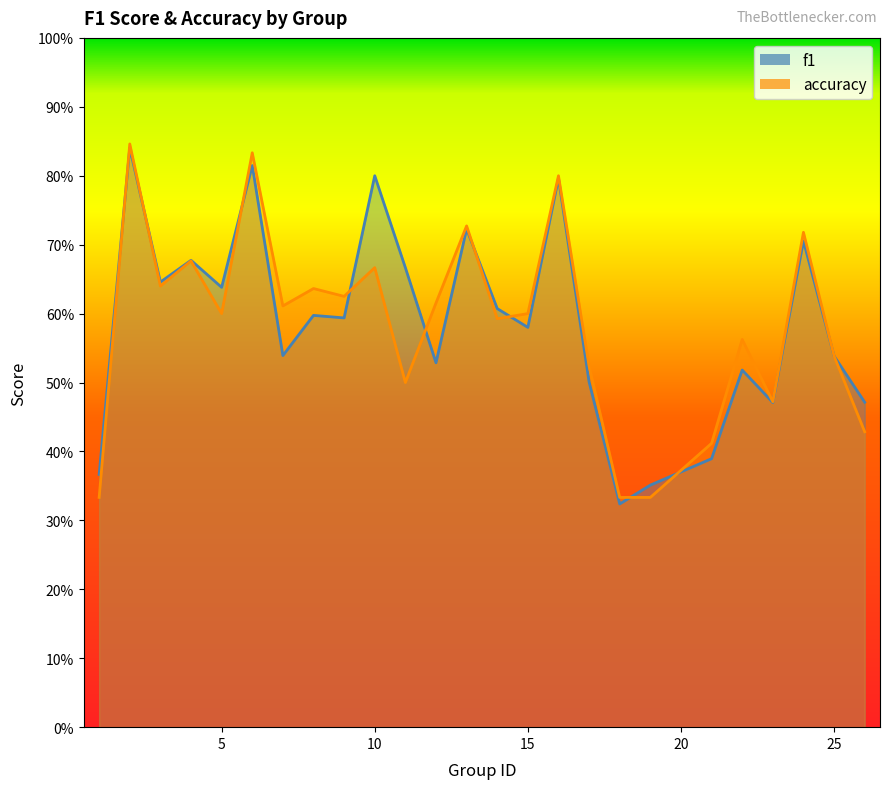

What is the total value across all series at 19?

0.7